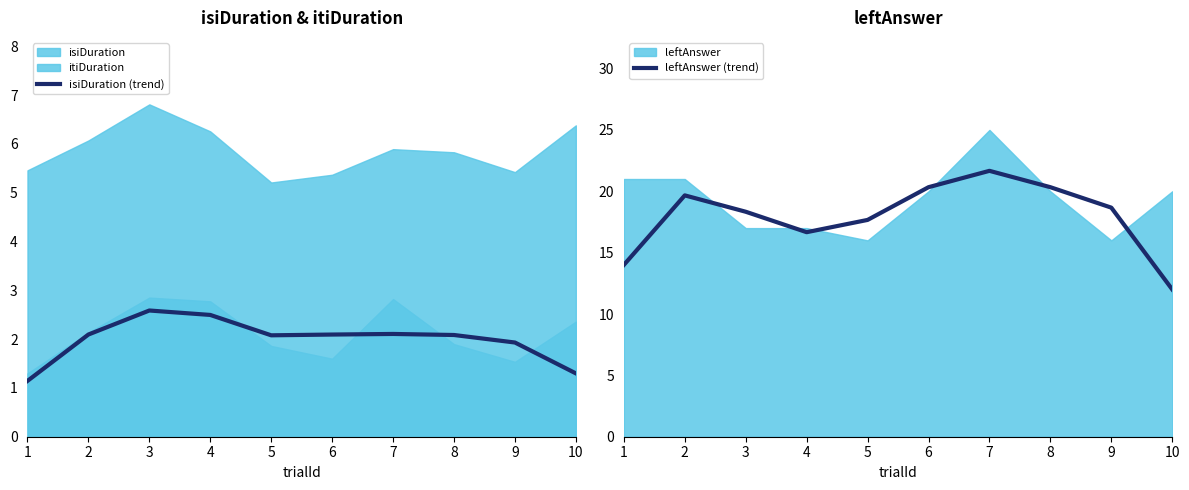

True or false: isiDuration (trend) and leftAnswer (trend) cross at least once.

False